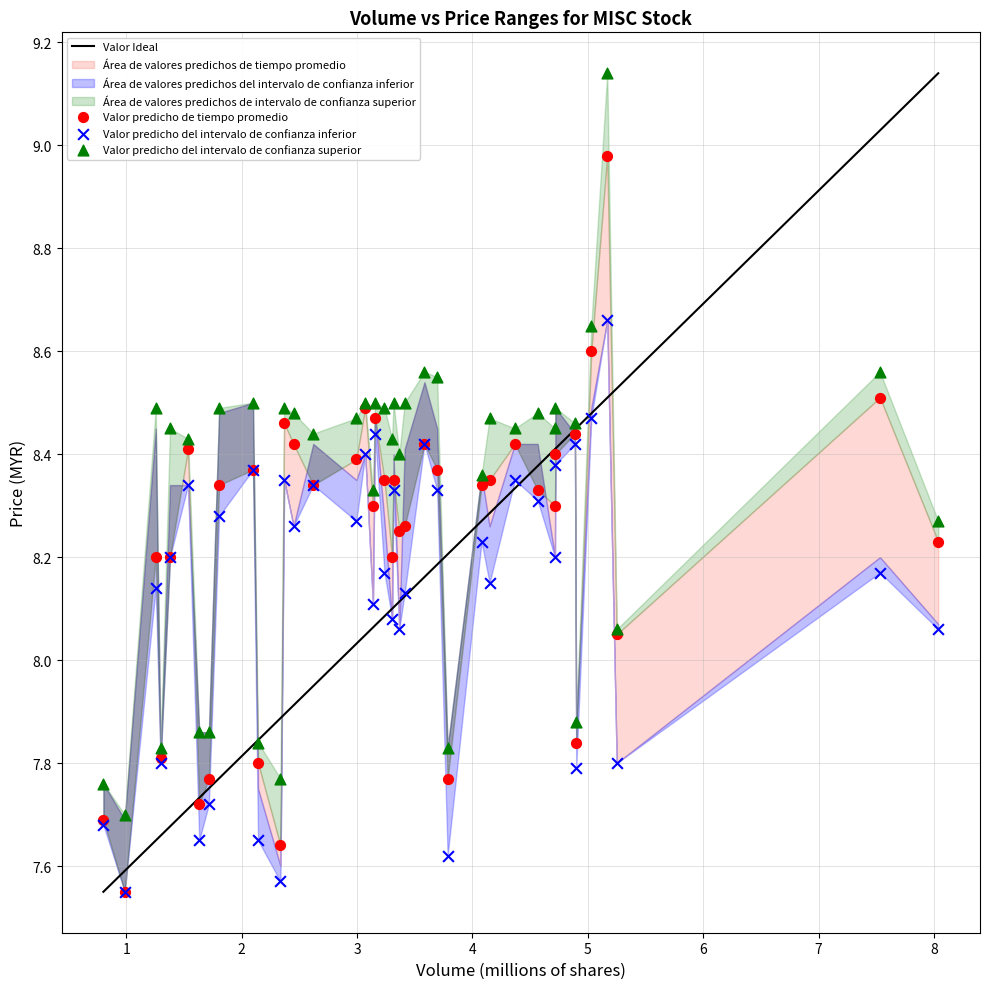

Which series reaches the maximum Y coordinate?

Valor predicho del intervalo de confianza superior